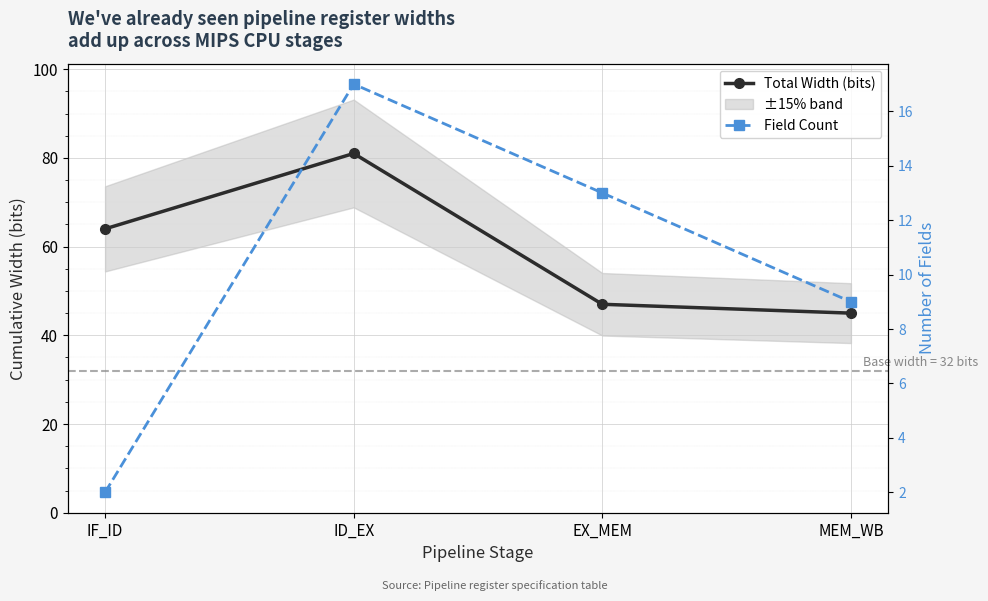

Is the value of Total Width (bits) at MEM_WB greater than the value of Field Count at EX_MEM?

Yes